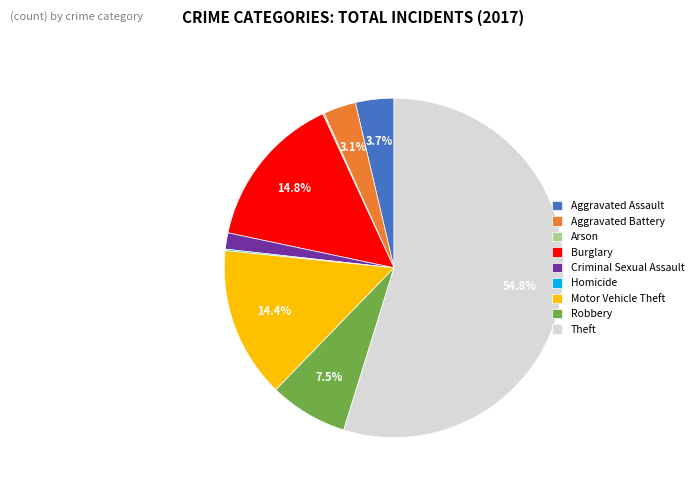

Approximately how many times larger is the value at Burglary compared to Aggravated Battery?

4.8